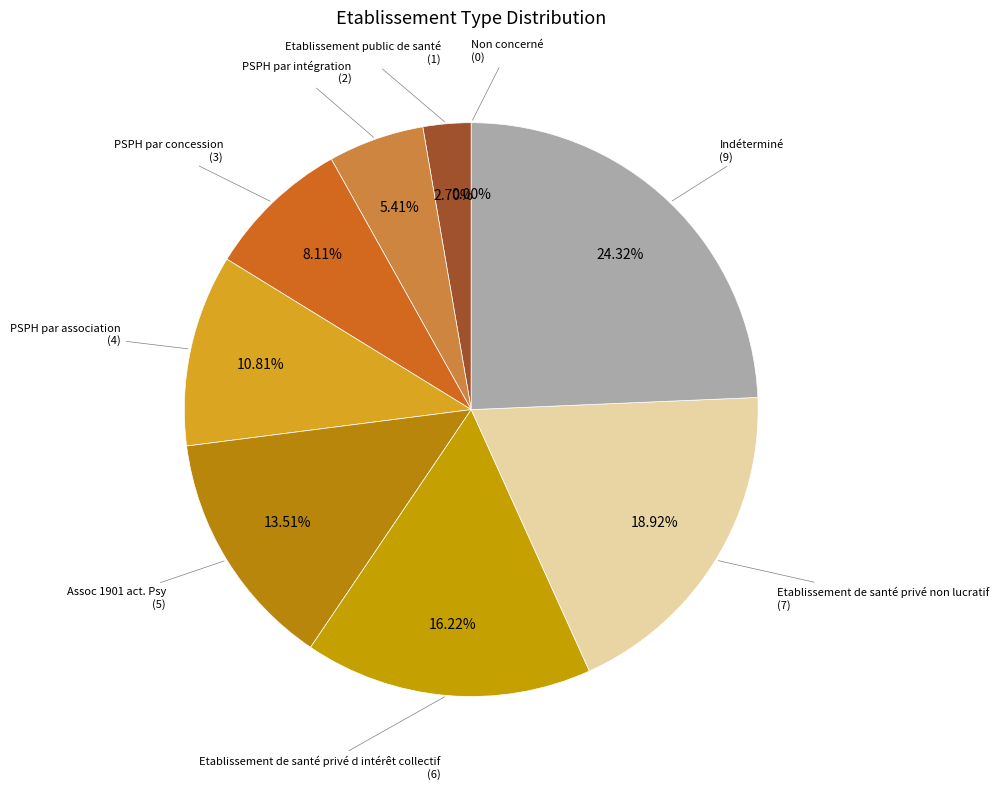

How many segments does this pie chart have?

9